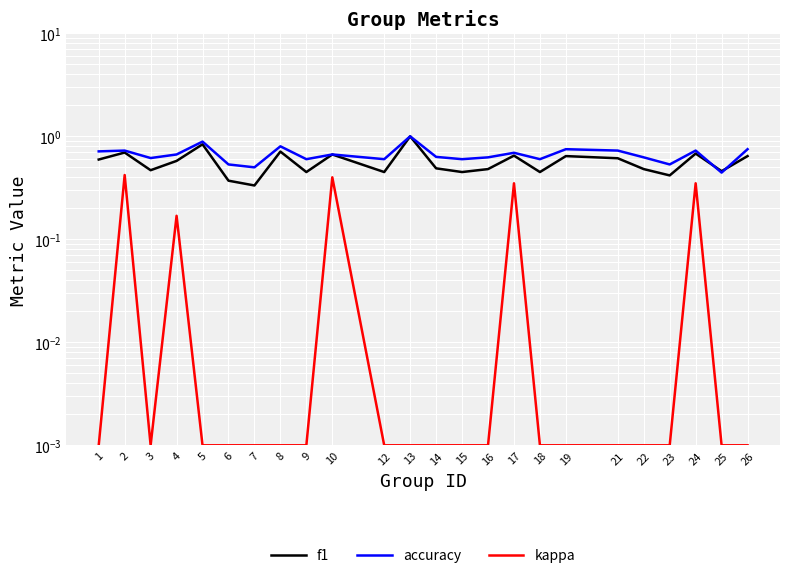

At which category does accuracy reach its first local valley?

3